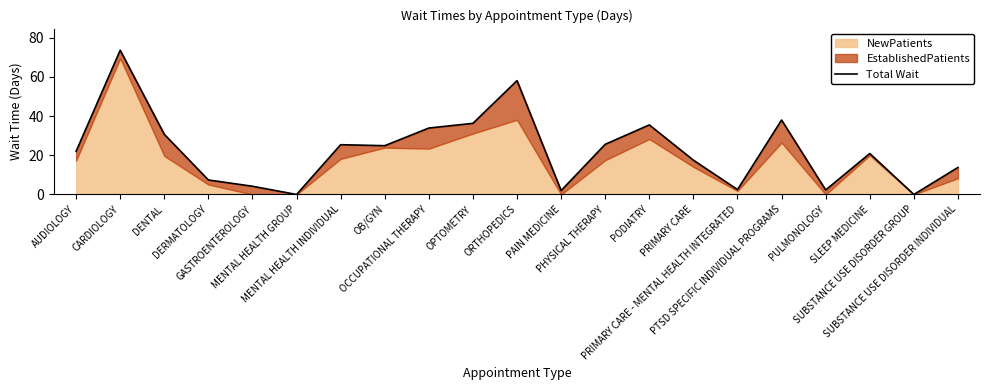

What is the difference between the maximum and minimum values?

73.6